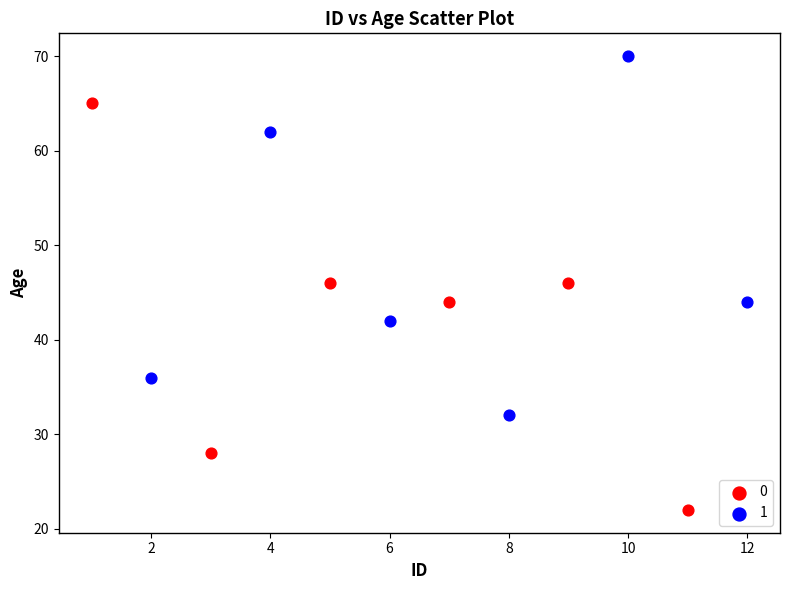

What are all the series names shown in the legend?

0, 1